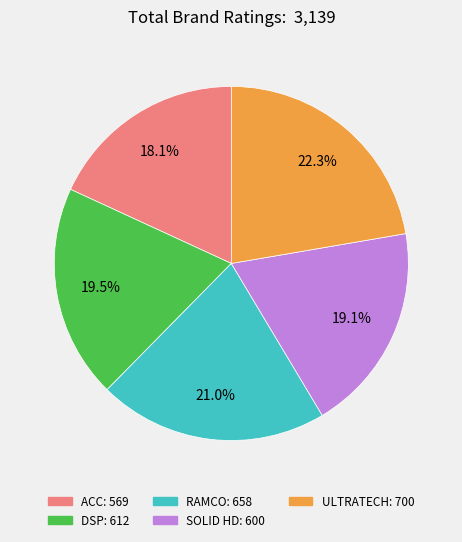

Which has a higher value, SOLID HD or ULTRATECH?

ULTRATECH